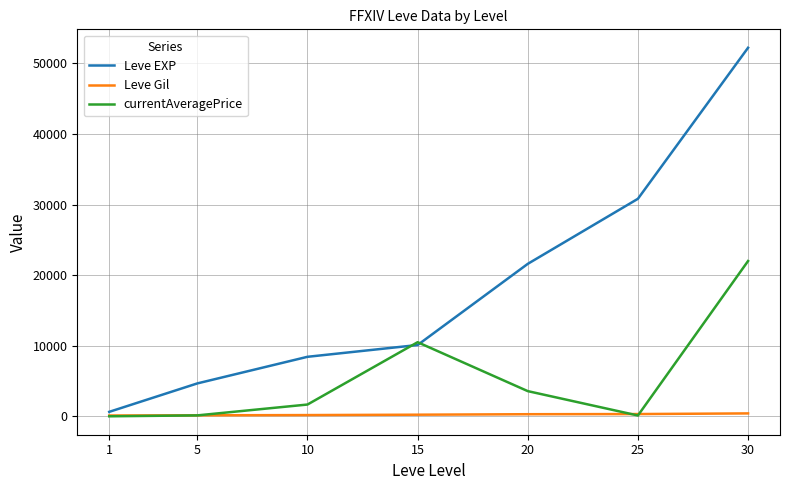

What value does the Leve Gil series have at 5, to the nearest 10?

140